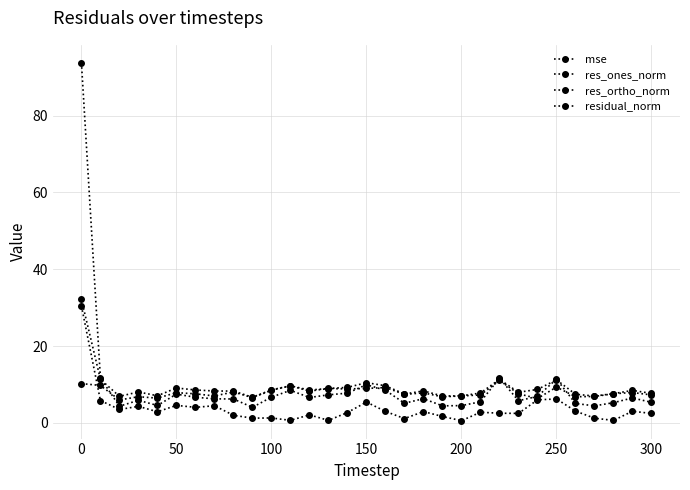

What is the value of the res_ones_norm point at the 8th from the left?

4.4